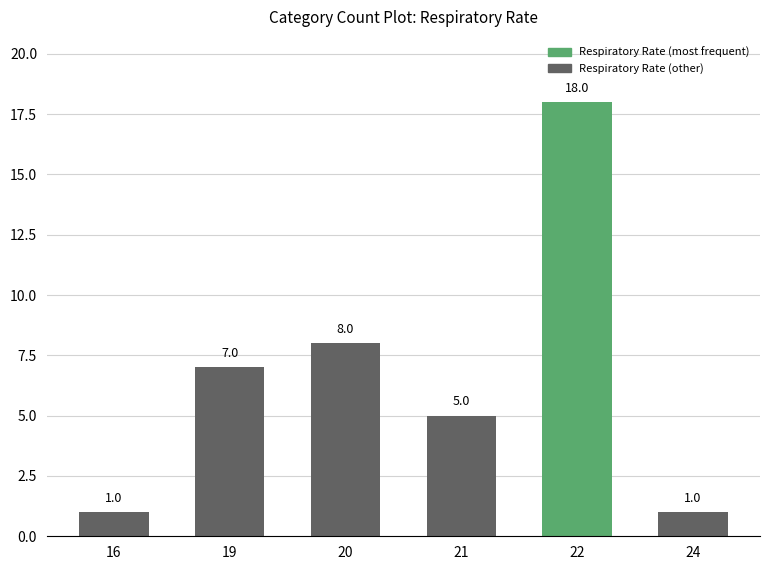

Reading right to left, extract all data points from this chart.

24=1	22=18	21=5	20=8	19=7	16=1